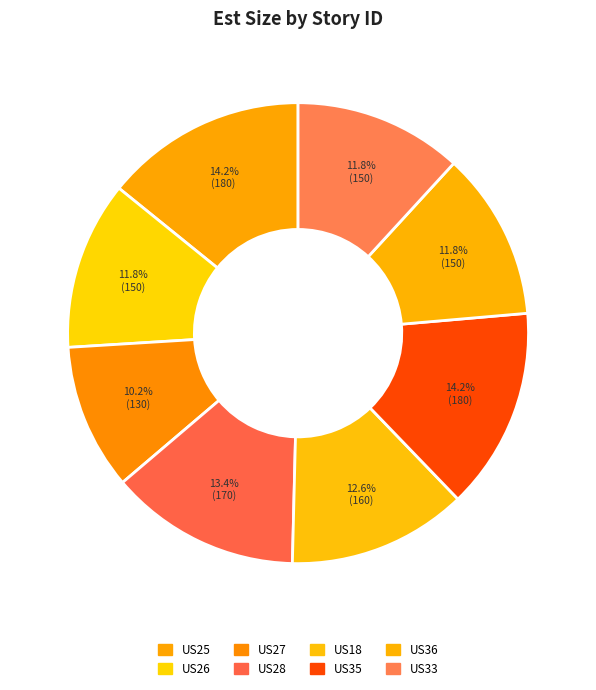

Is it true that US18 is 28% of the pie?

False